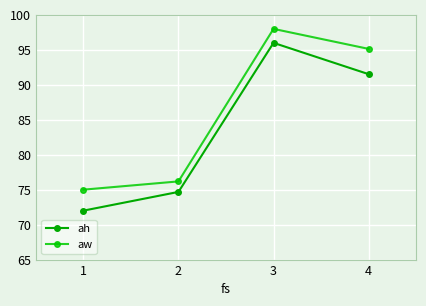

What is the sum of the ah values at 4 and 2?

166.2